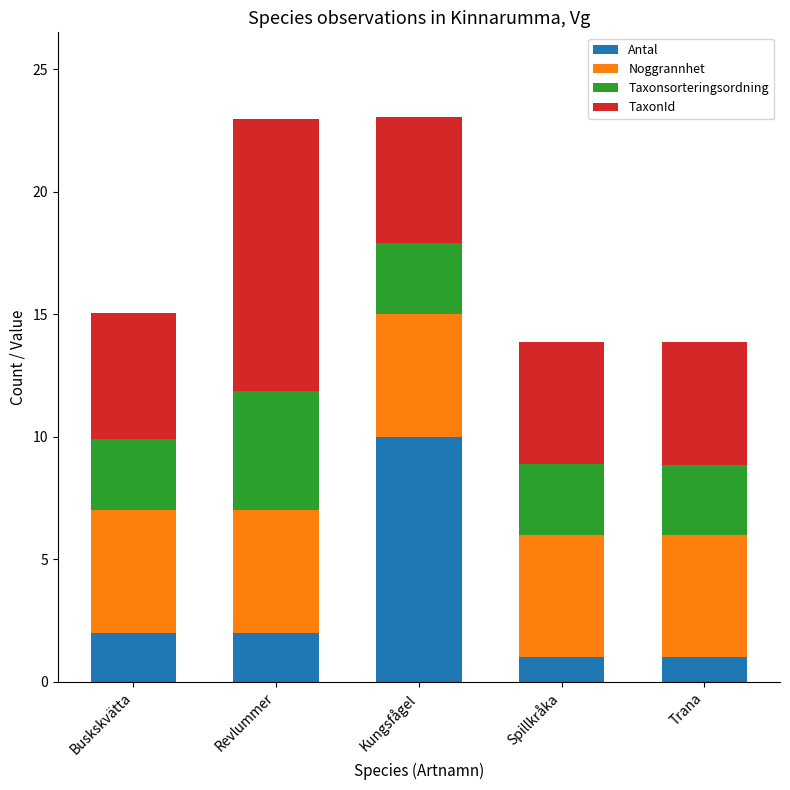

What is the average value of the Antal series?

3.2